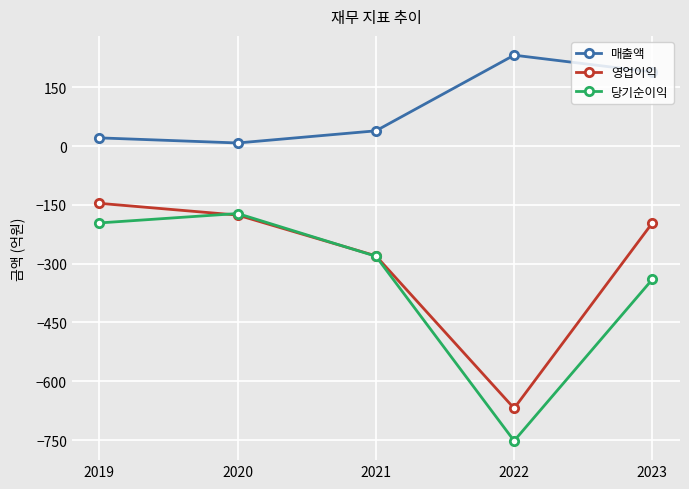

Is the value of 영업이익 at 2020 greater than the value of 당기순이익 at 2023?

Yes